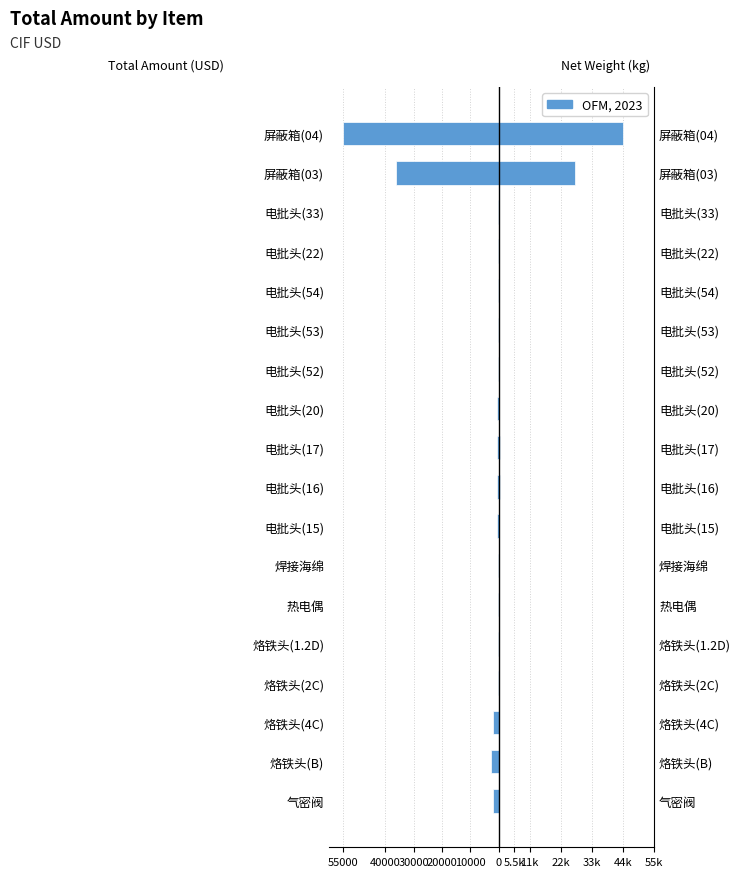

What is the difference between the maximum and second lowest values in the Total Net Weight (kg) ×100 series?

43980.0